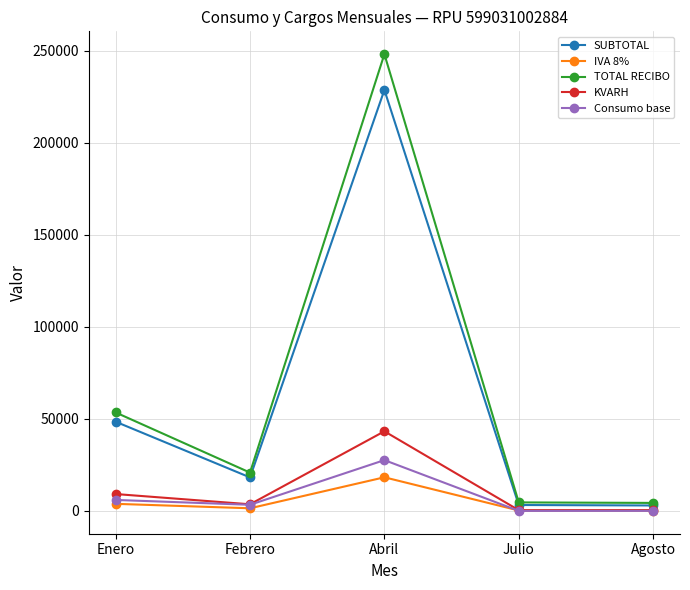

Where does the TOTAL RECIBO series first go above 20835?

Enero